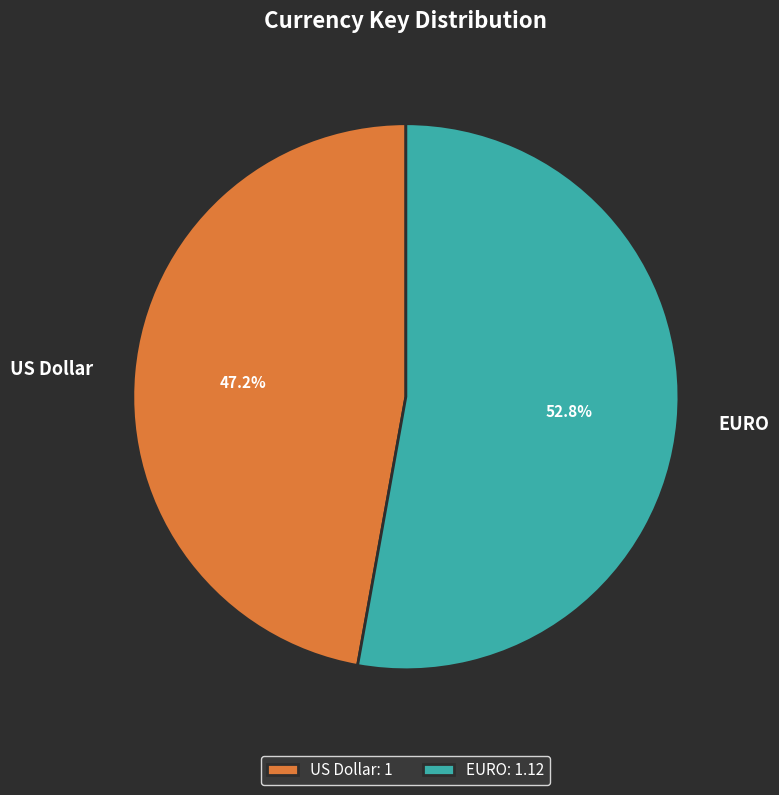

Is it true that EURO is 41% of the pie?

False